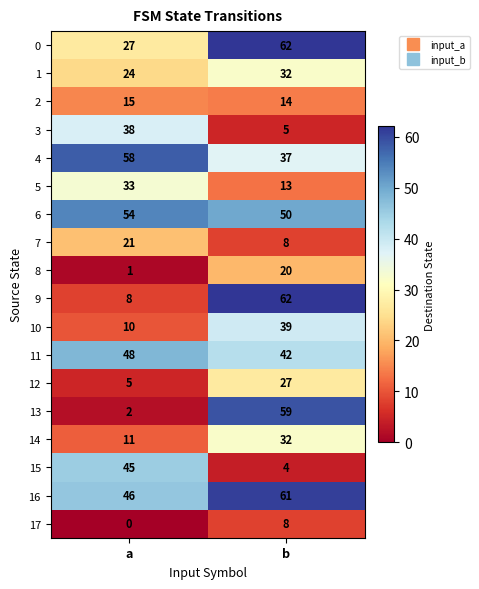

At which category is the sum across all series the highest?

b